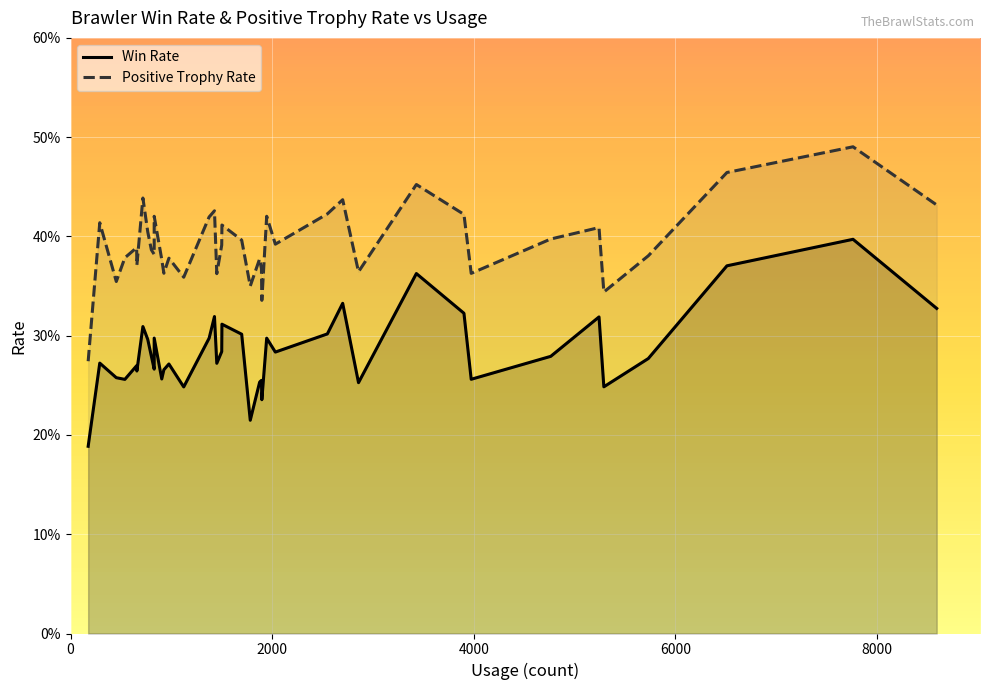

What is the label of the 12th point from the left?

11